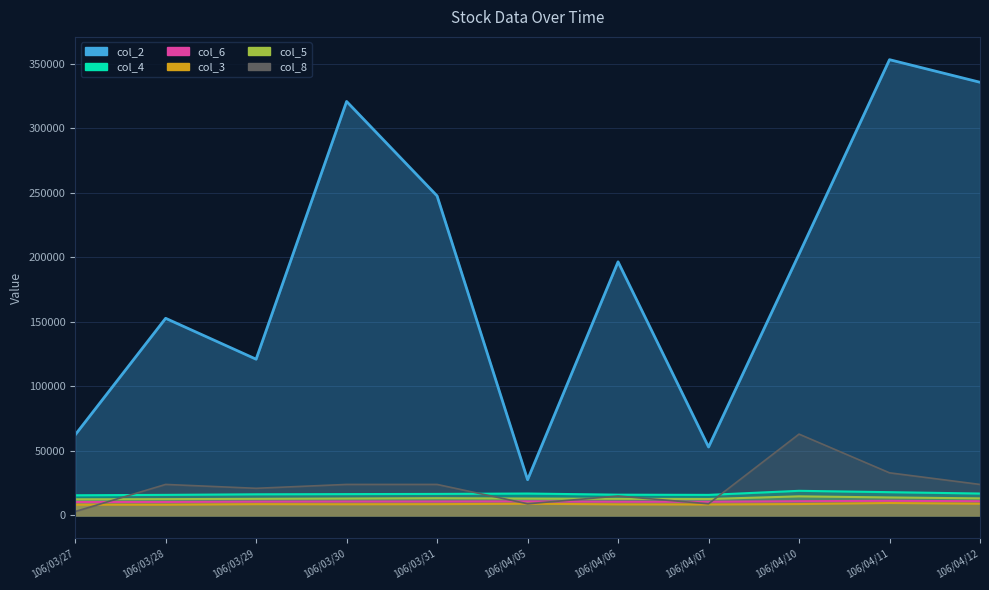

What is the average value of the col_2 series?

188476.4